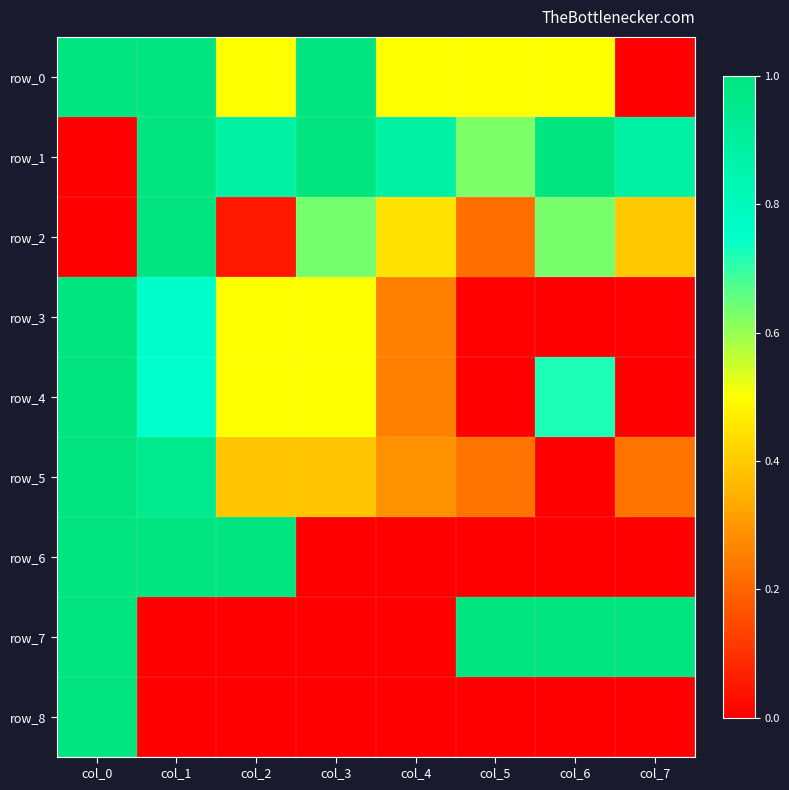

Is it true that row_4 equals 0.0 at col_5?

True